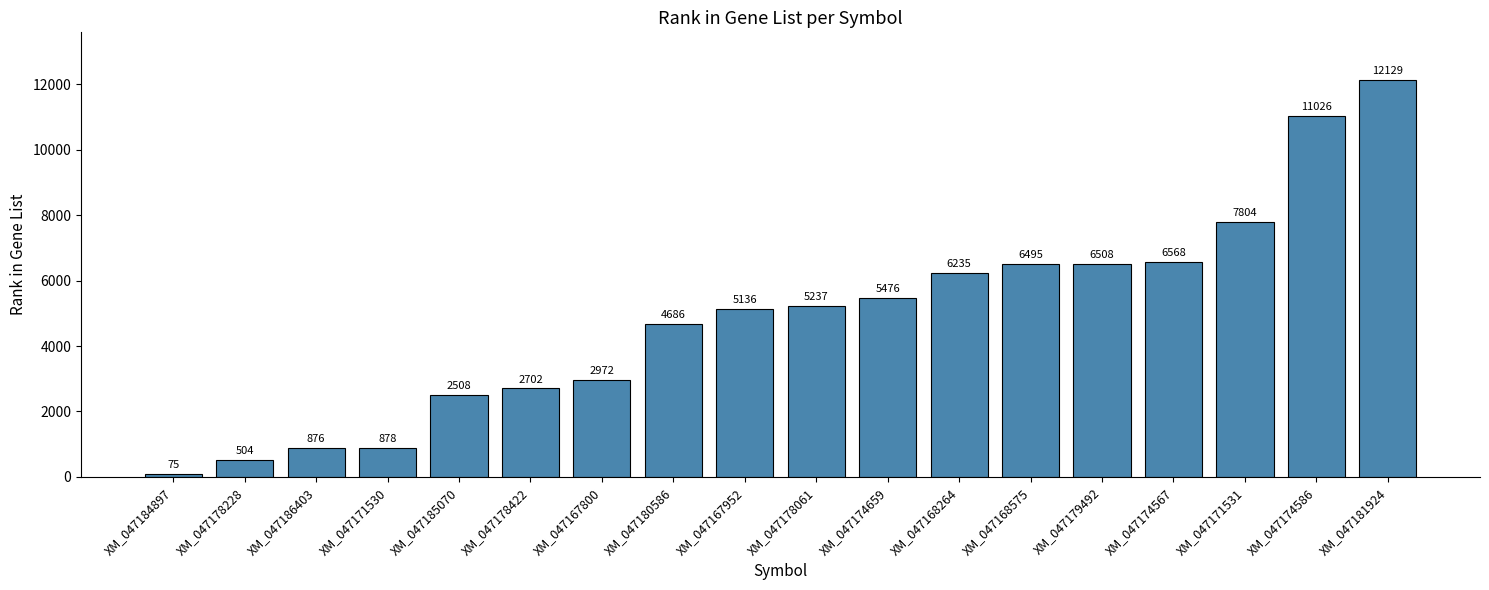

What is the change in value from XM_047178061 to XM_047174586?

+5789